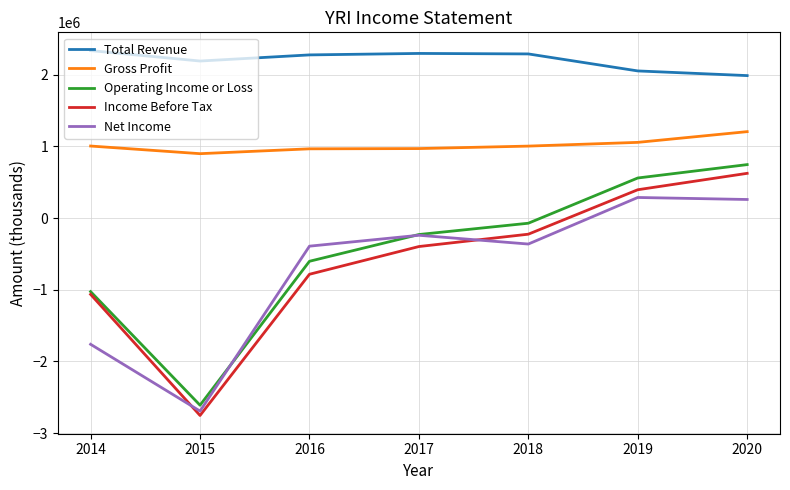

What is the minimum value shown in the chart?

-2755200